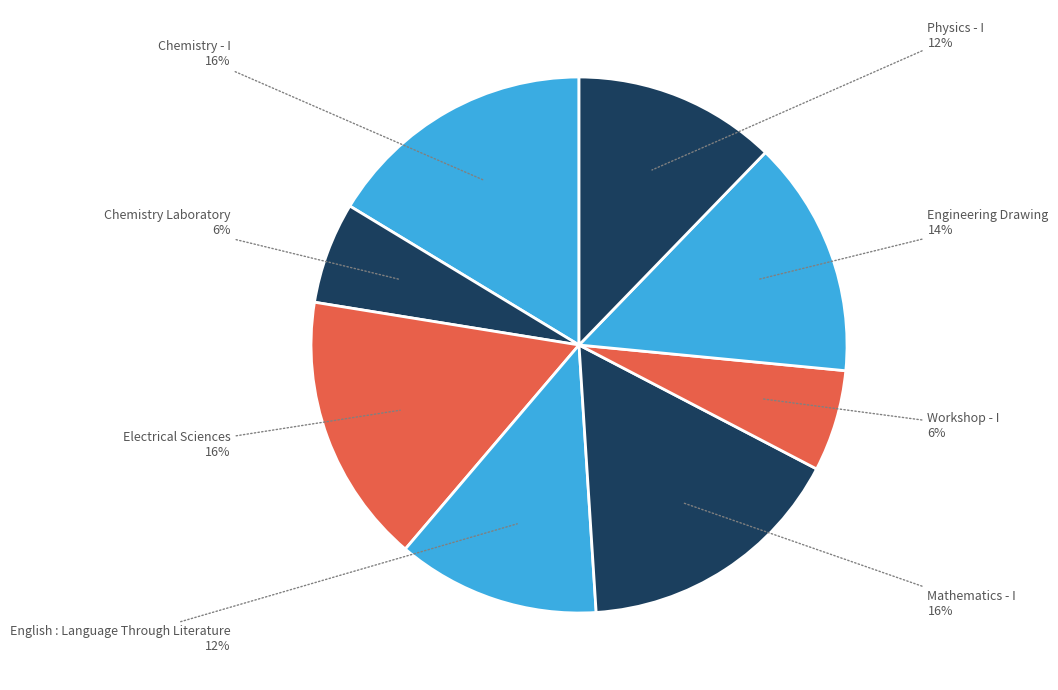

Count the number of slices in the pie.

8